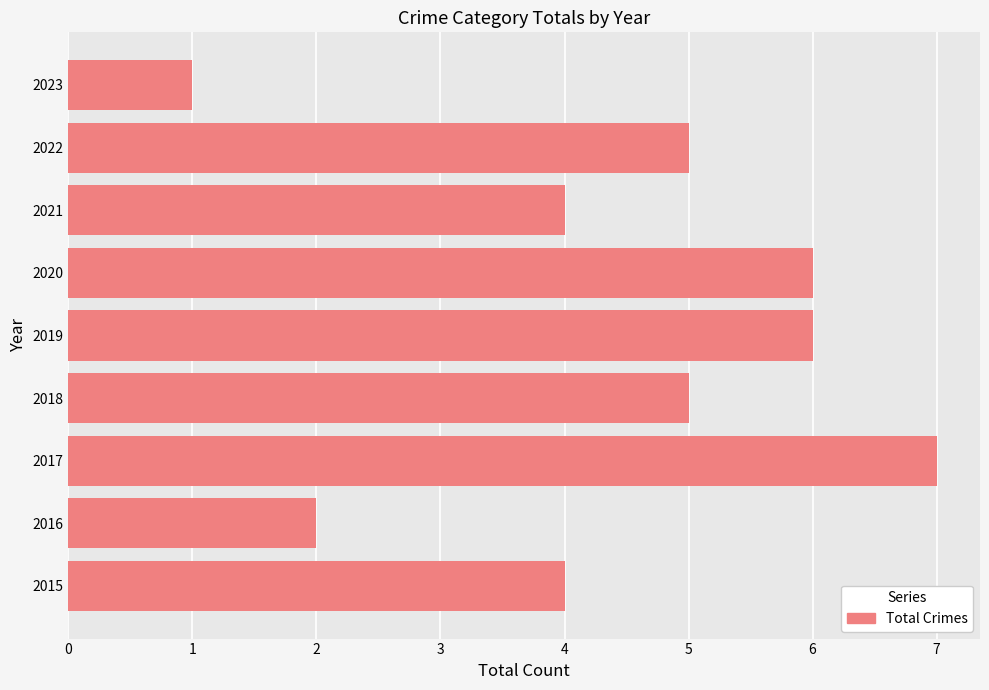

Between 2022 and 2020, which is larger?

2020